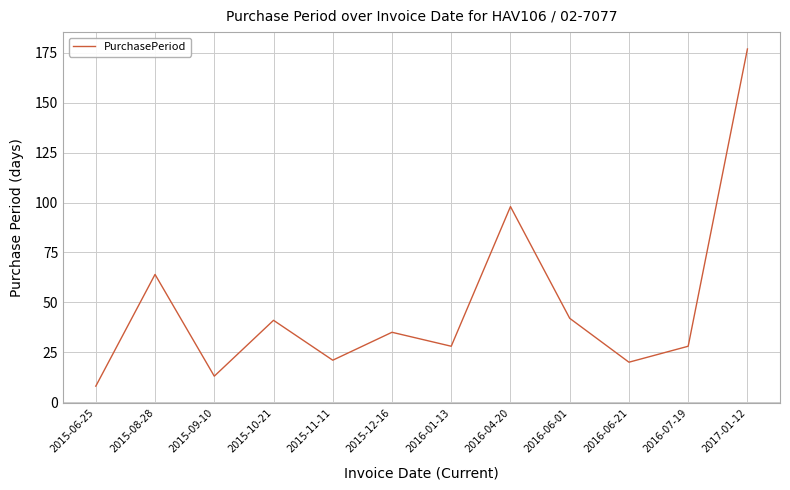

What is the difference between the values at 2015-10-21 and 2015-09-10?

28